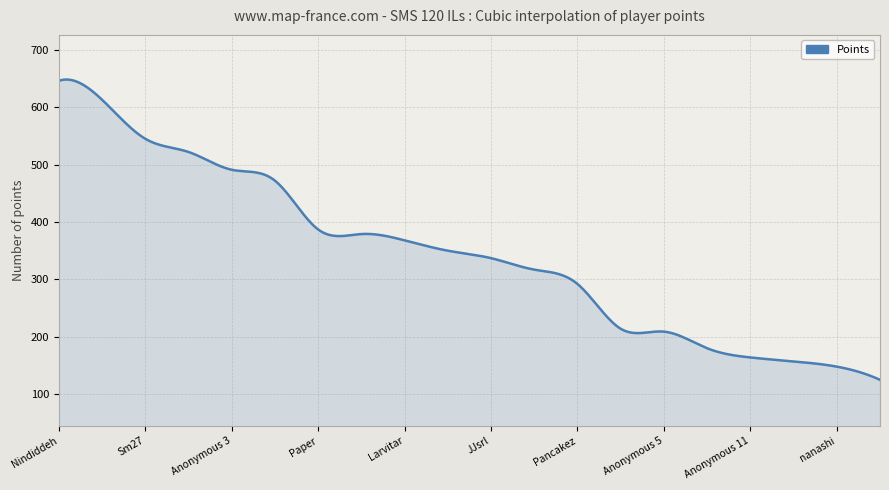

What is the minimum value shown in the chart?

125.0